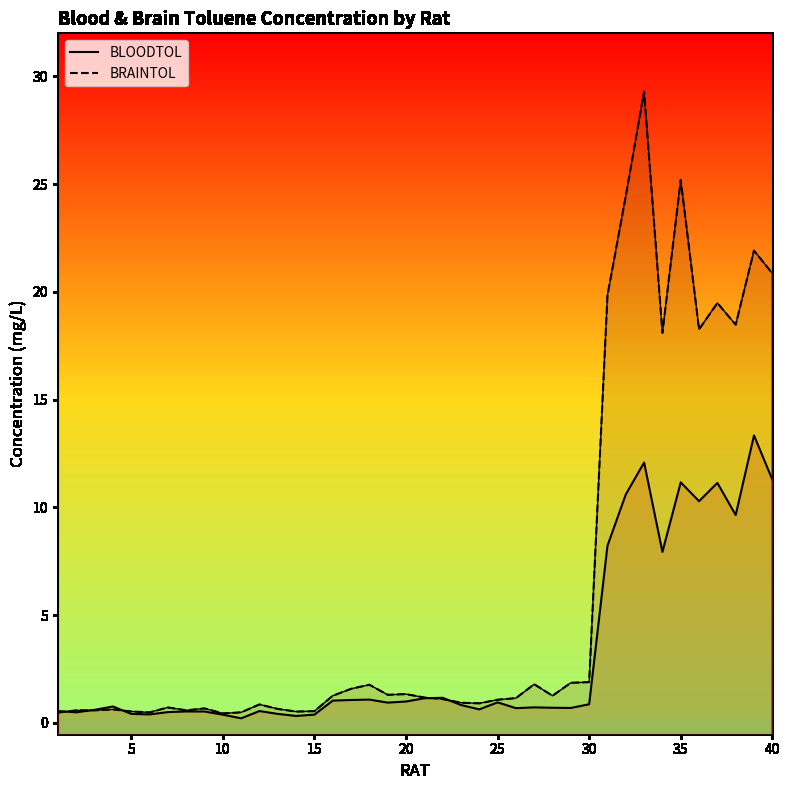

True or false: BLOODTOL has a value of 13.6 at 30.

False